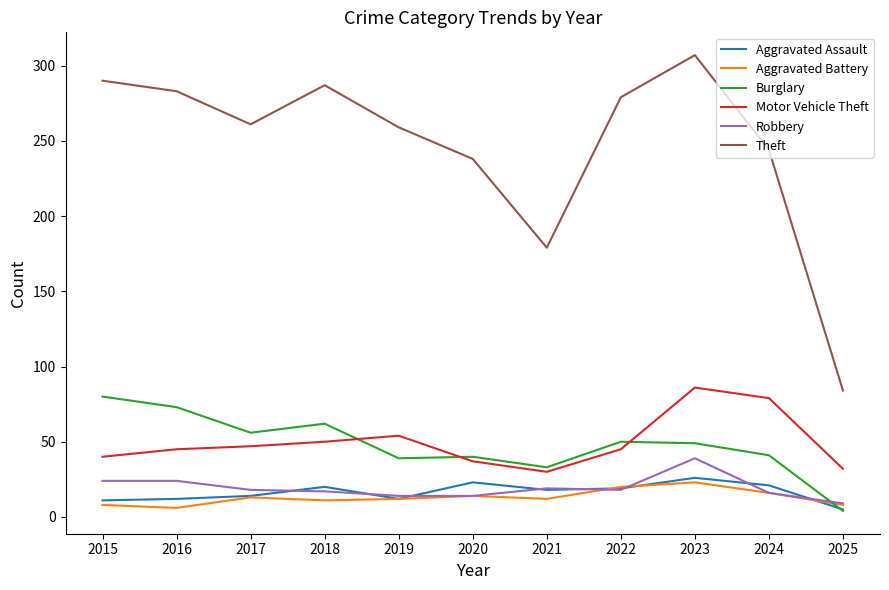

What is the average value of the Burglary series?

48